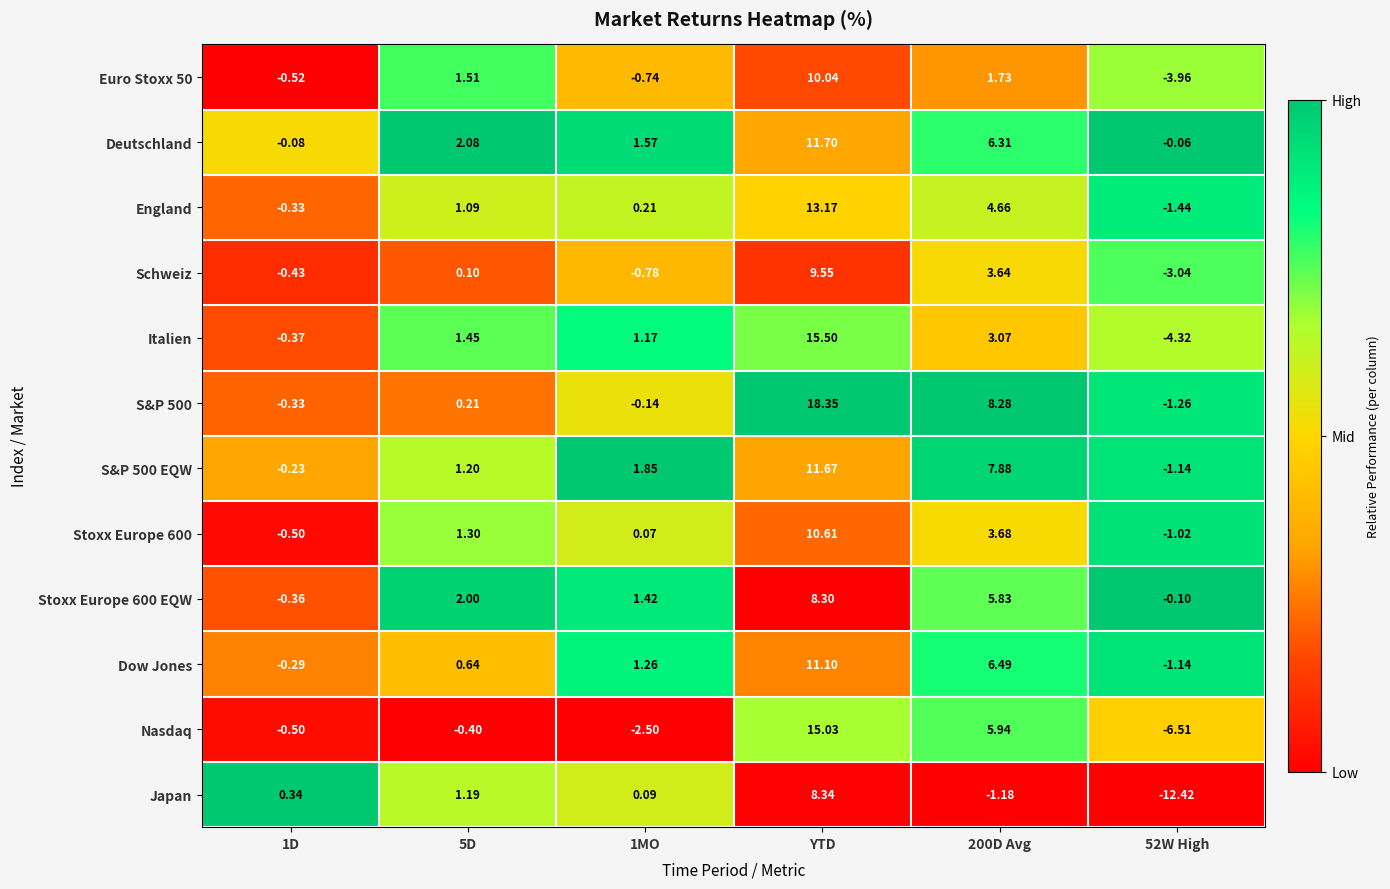

Is the value of Japan at 52W High greater than the value of S&P 500 EQW at 52W High?

No